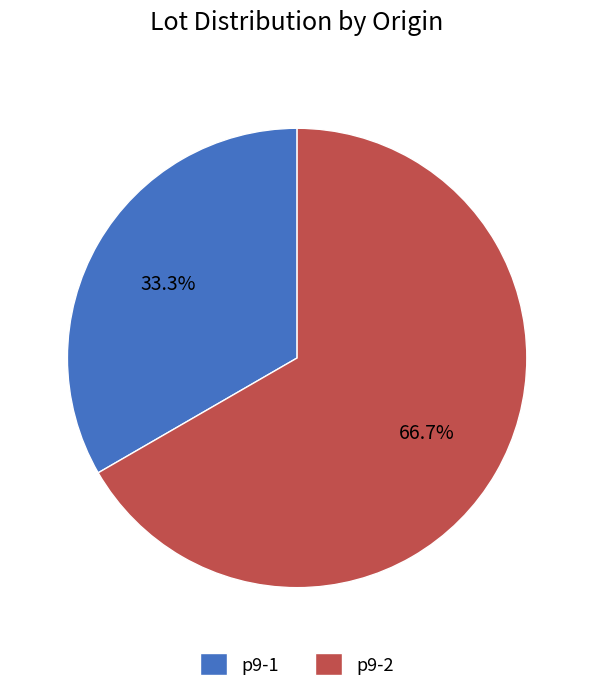

To the nearest percent, what is the difference between the p9-2 and p9-1 slice percentages?

33%